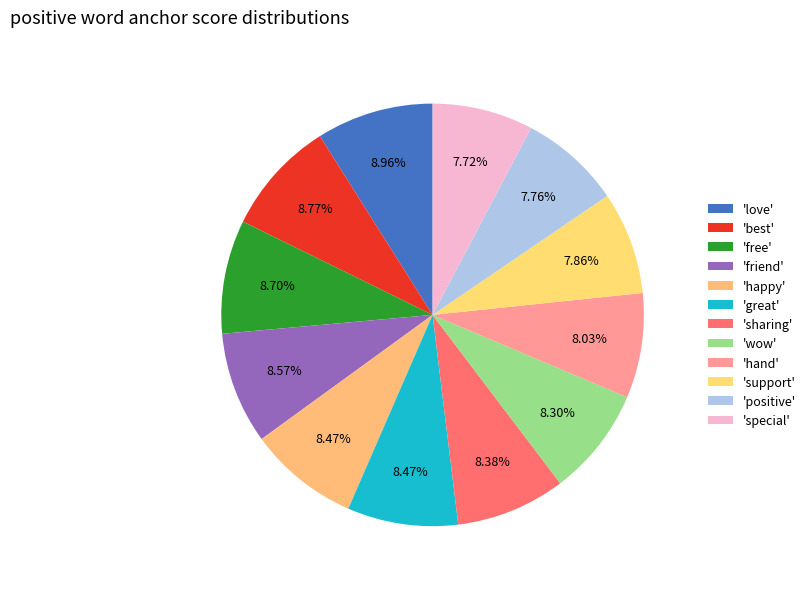

What is the largest slice in the pie chart?

love